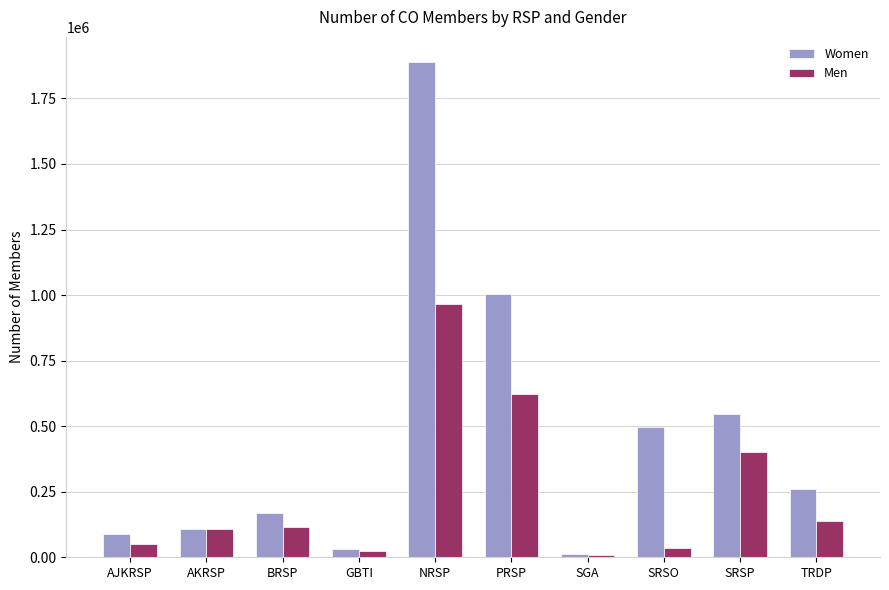

At PRSP, list the series in order from smallest to largest.

Men, Women